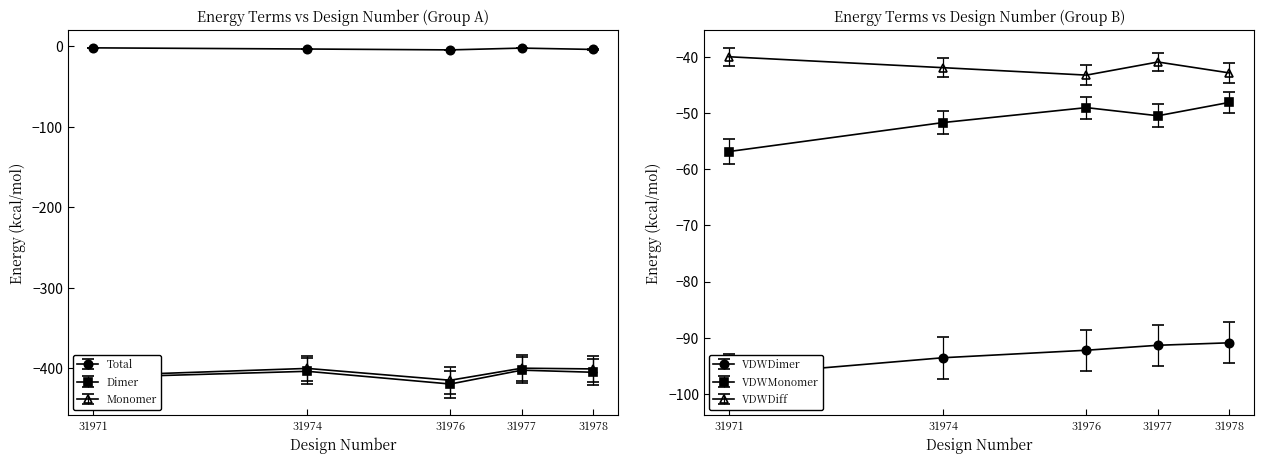

Is it true that Monomer equals -399.8 at 31977?

True